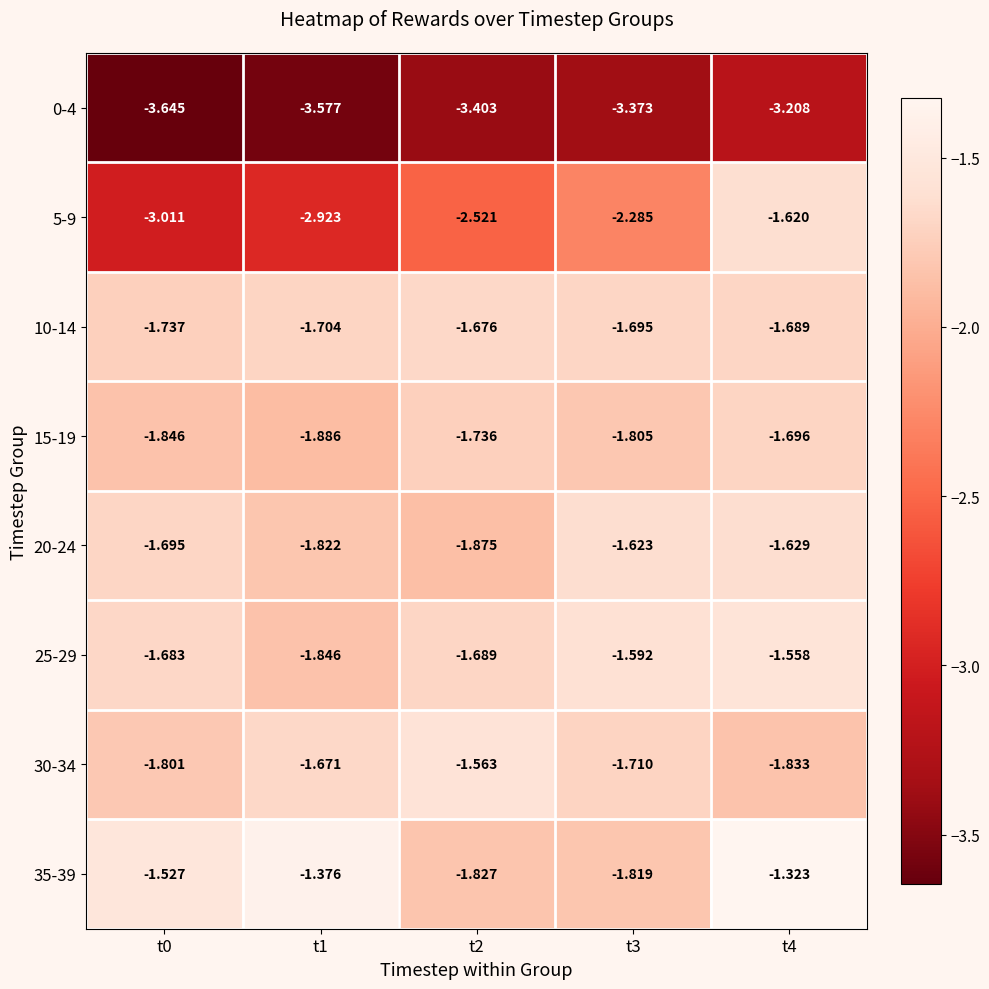

Which series has the largest total across all categories?

35-39